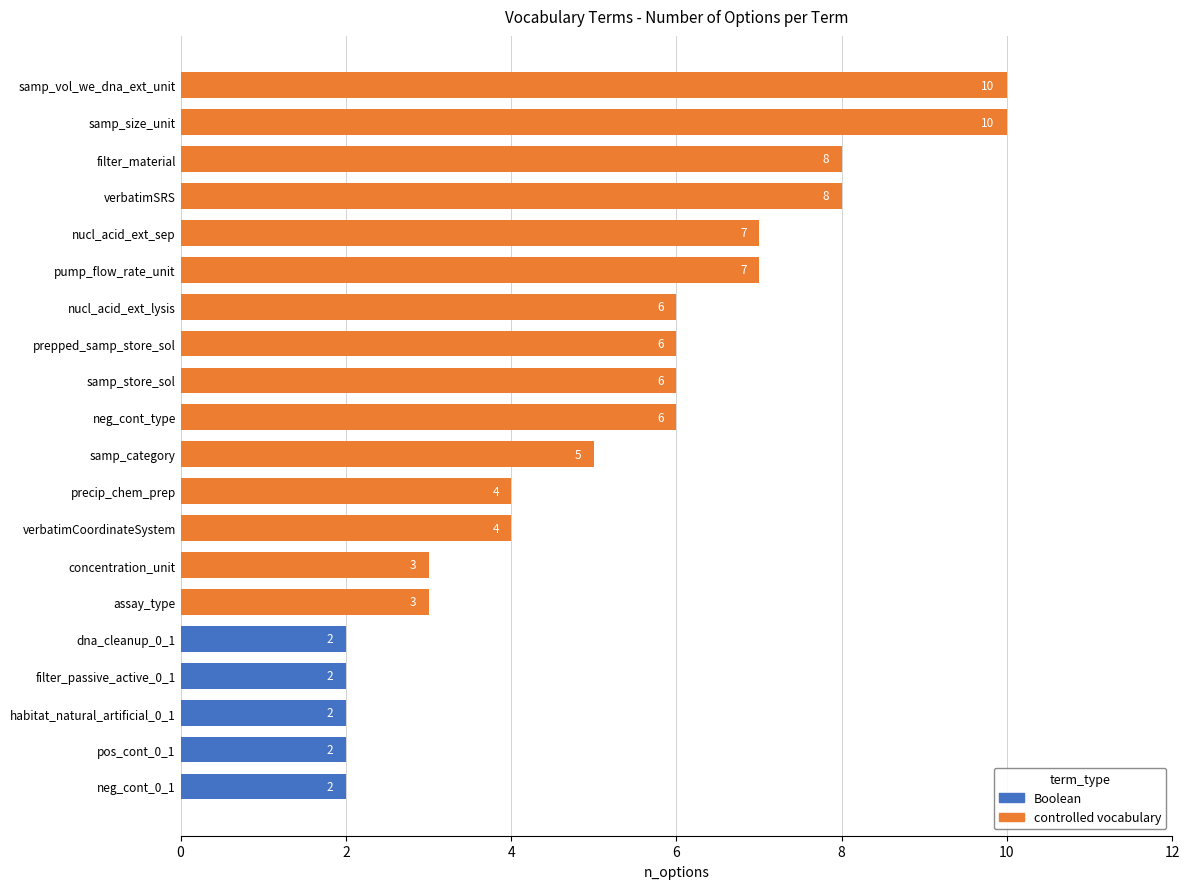

What is the minimum value shown in the chart?

2